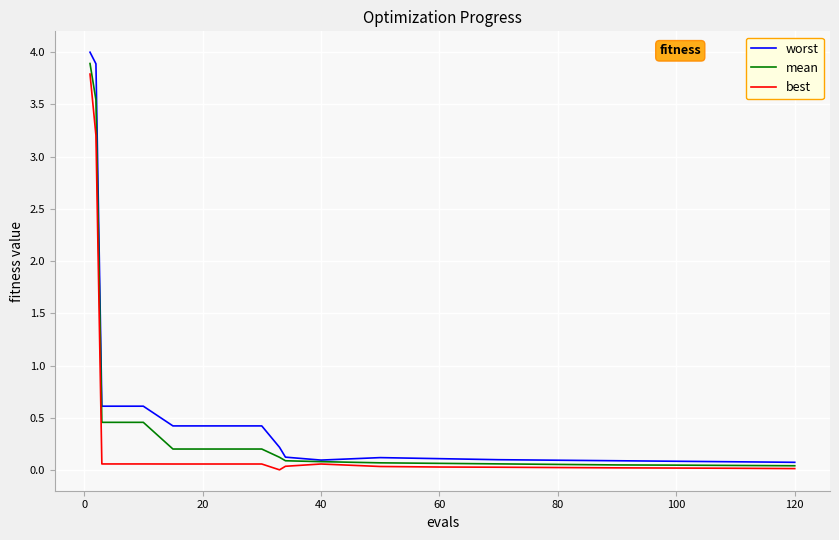

How many lines are shown in the chart?

3